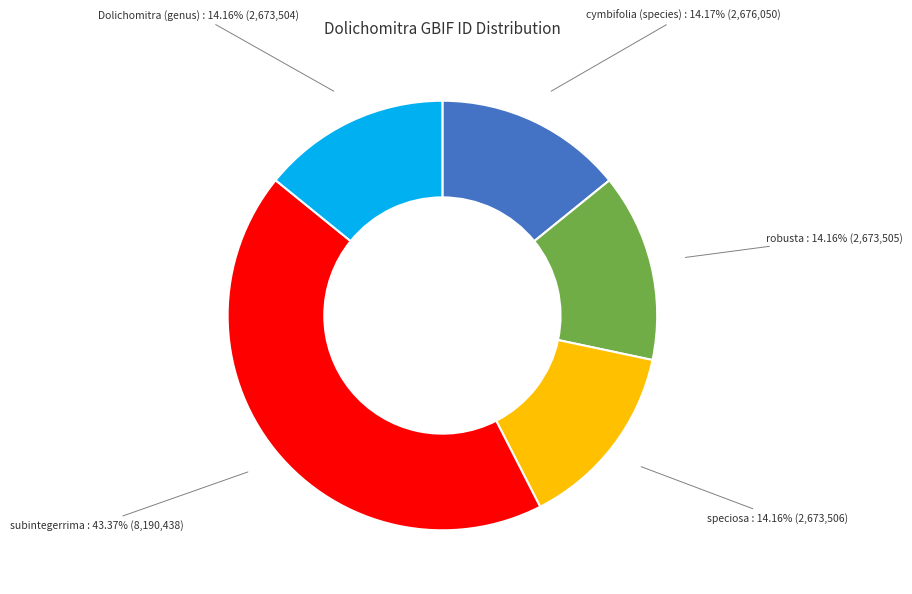

What portion of the pie excludes robusta?

85.8%